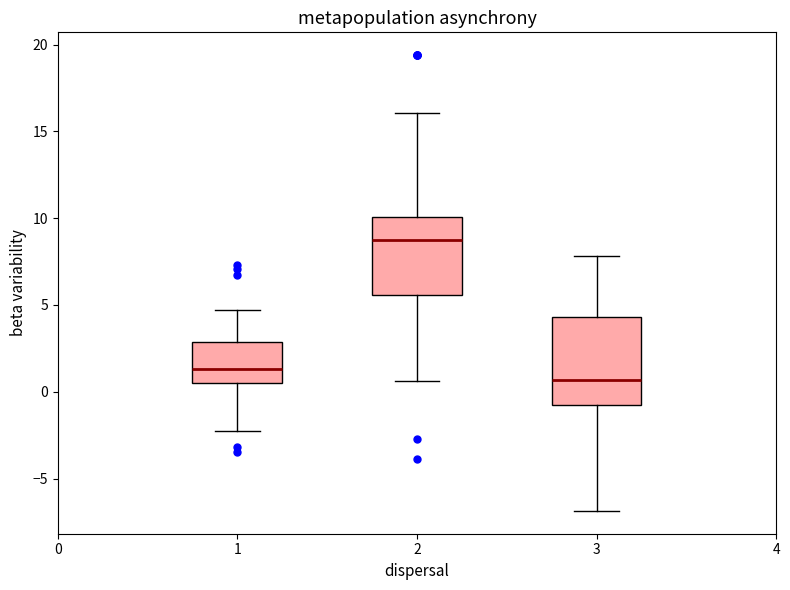

Which box has the highest median line?

2